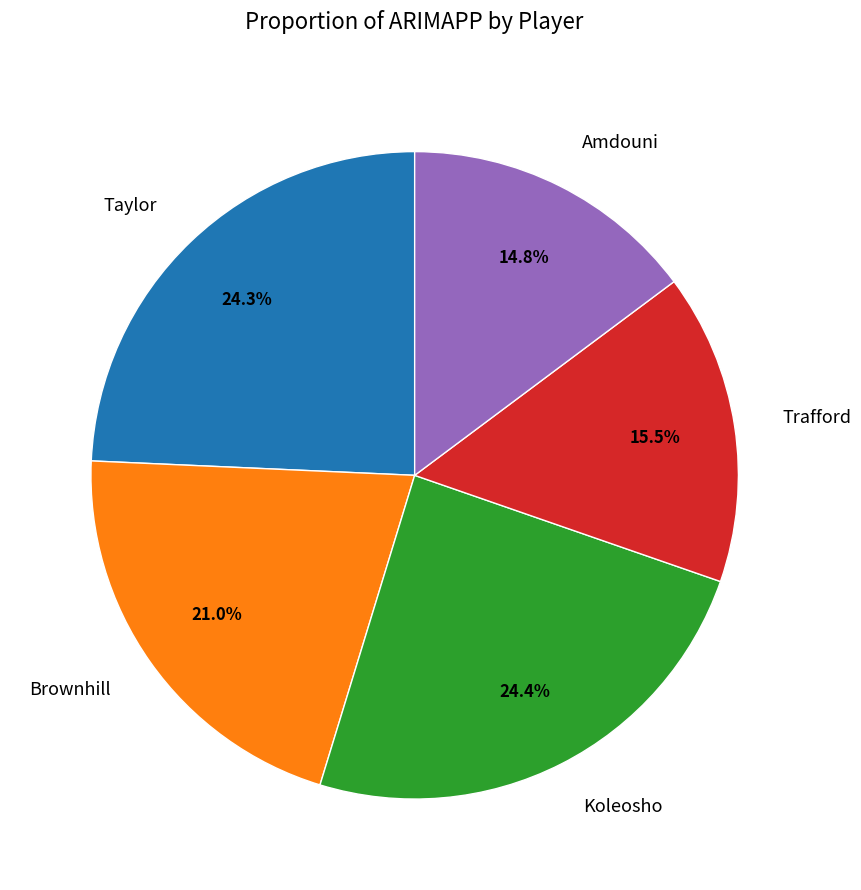

Combined, what portion of the pie is Trafford and Taylor?

39.8%